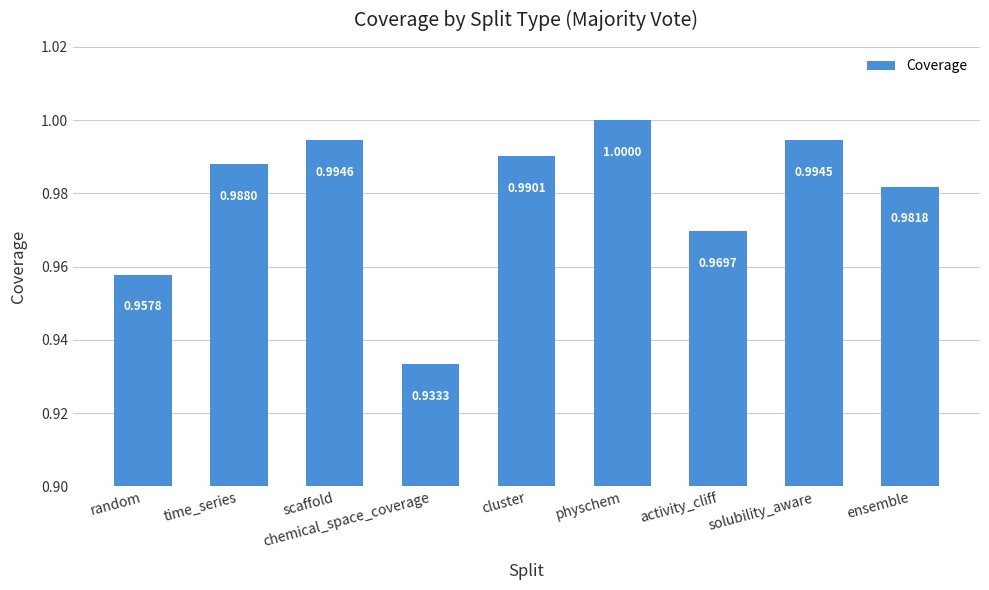

What is the value of the 1st bar from the left?

1.0